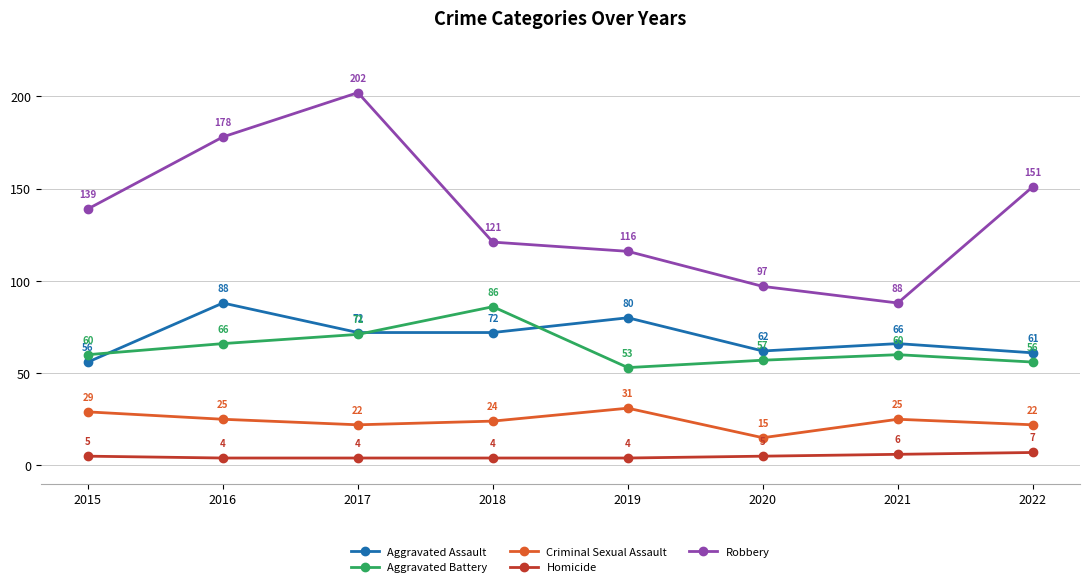

How many lines are shown in the chart?

5